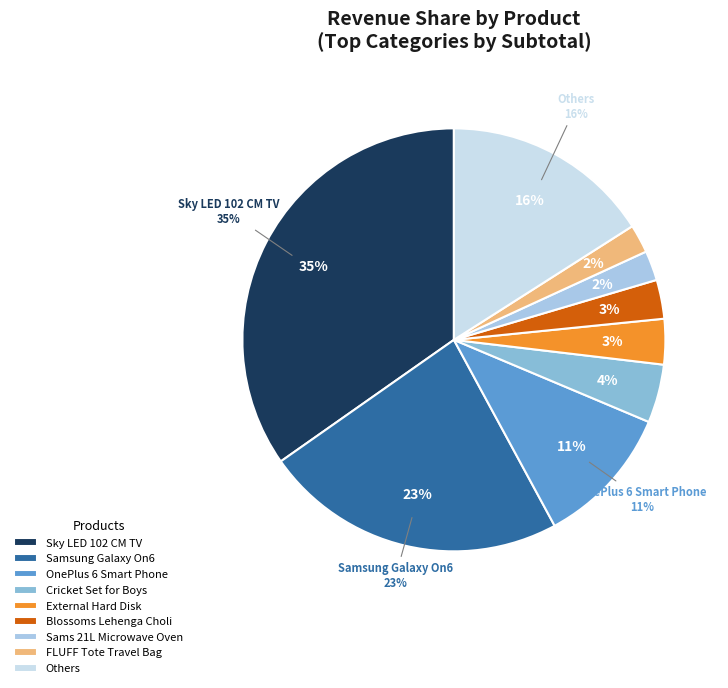

True or false: Doll House accounts for 1% of the total.

False